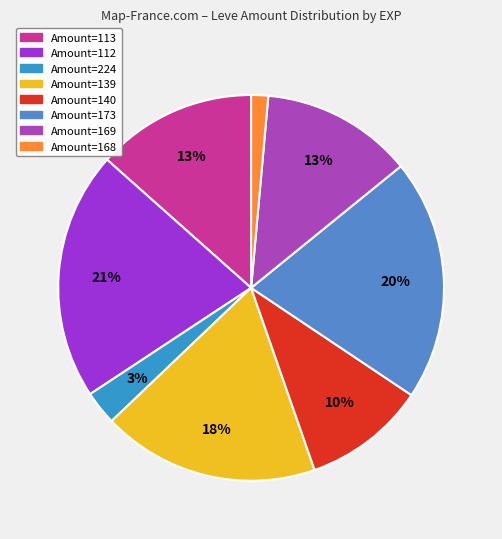

Is there any slice that represents more than half of the pie?

No